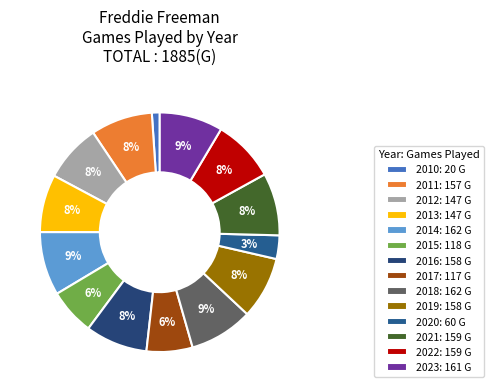

What percentage is the 2017 slice, to the nearest percent?

6%